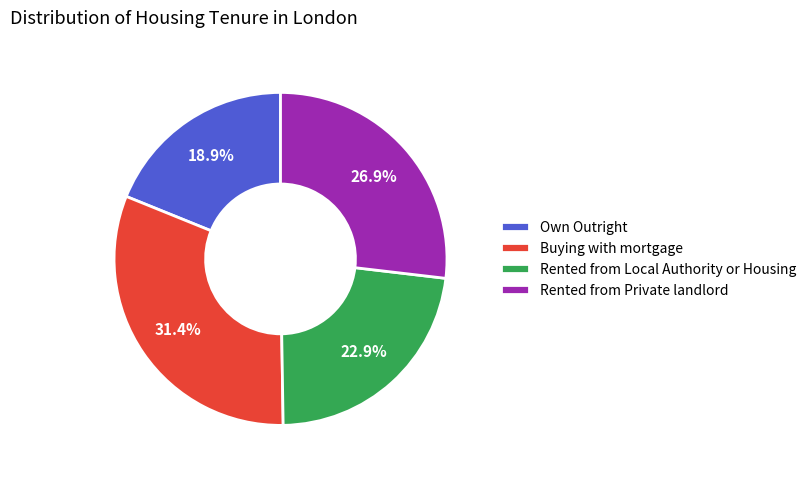

Between Rented from Local Authority or Housing and Own Outright, which is larger?

Rented from Local Authority or Housing